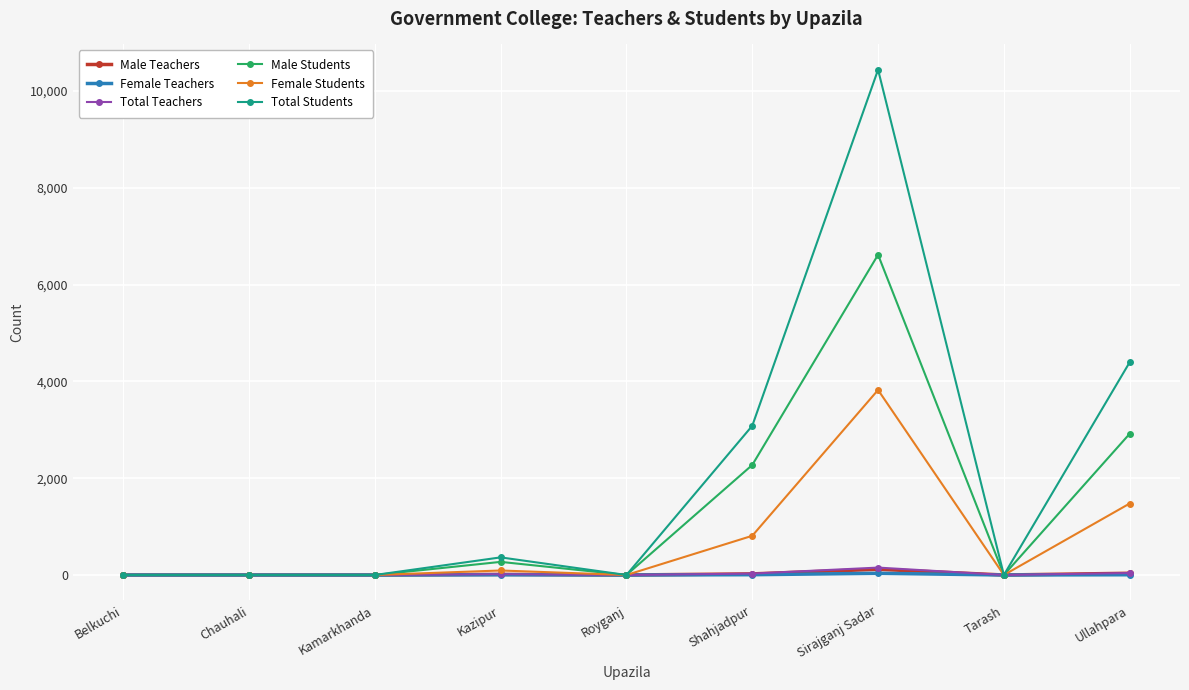

The Total Teachers series shows 17 at Kazipur. True or false?

True